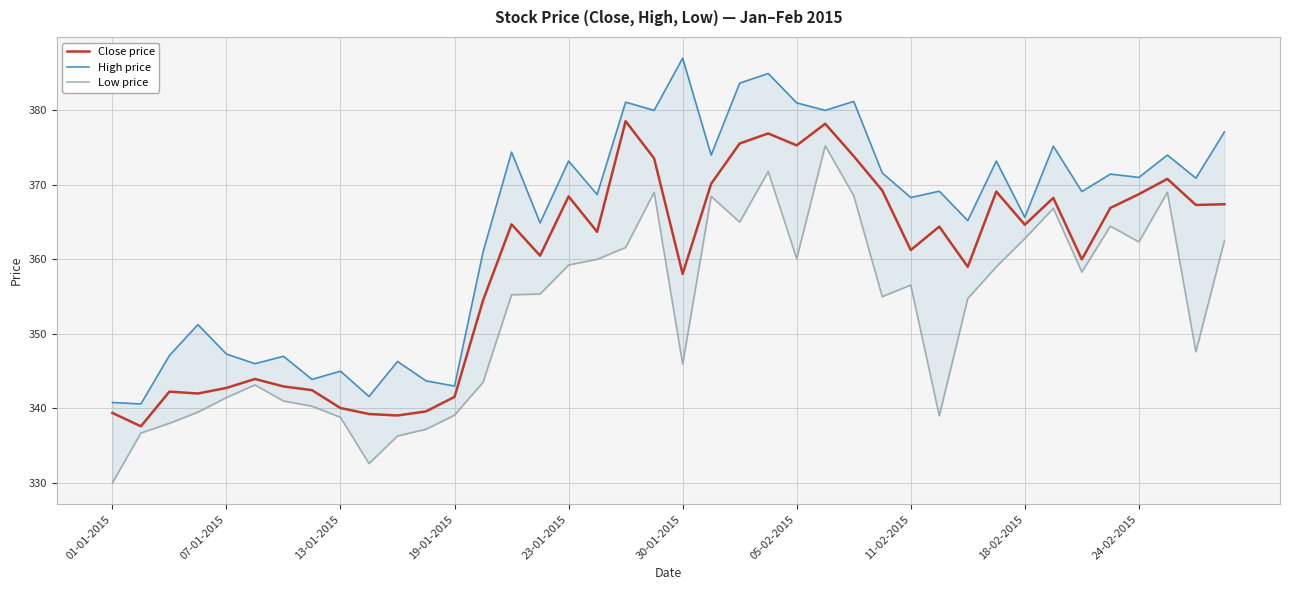

True or false: Close price has a value of 515.9 at 38.

False